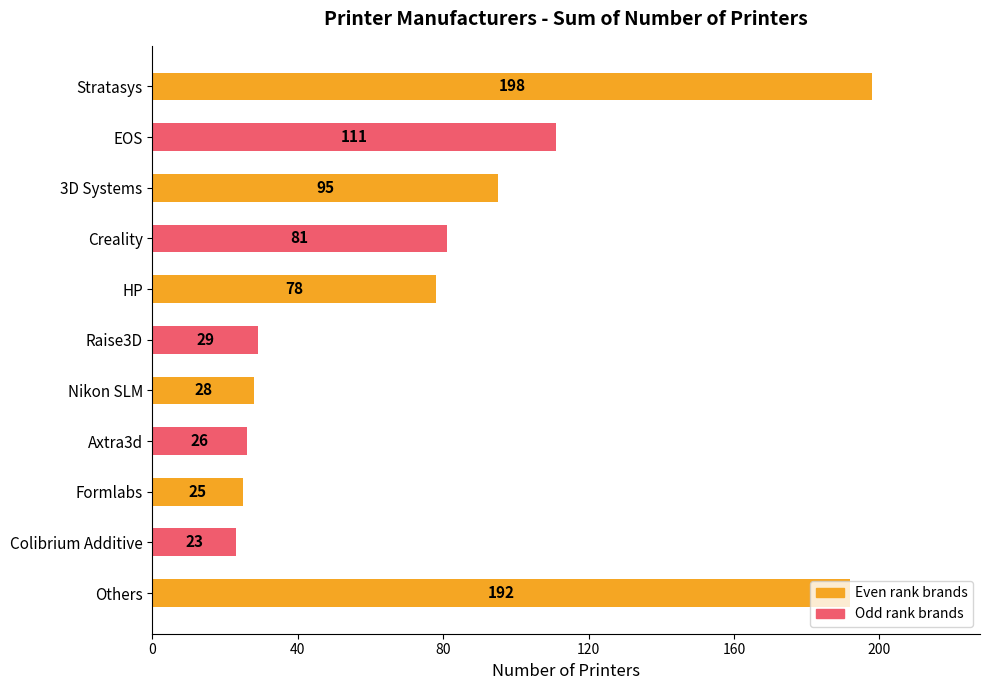

Which has a higher value, Formlabs or HP?

HP